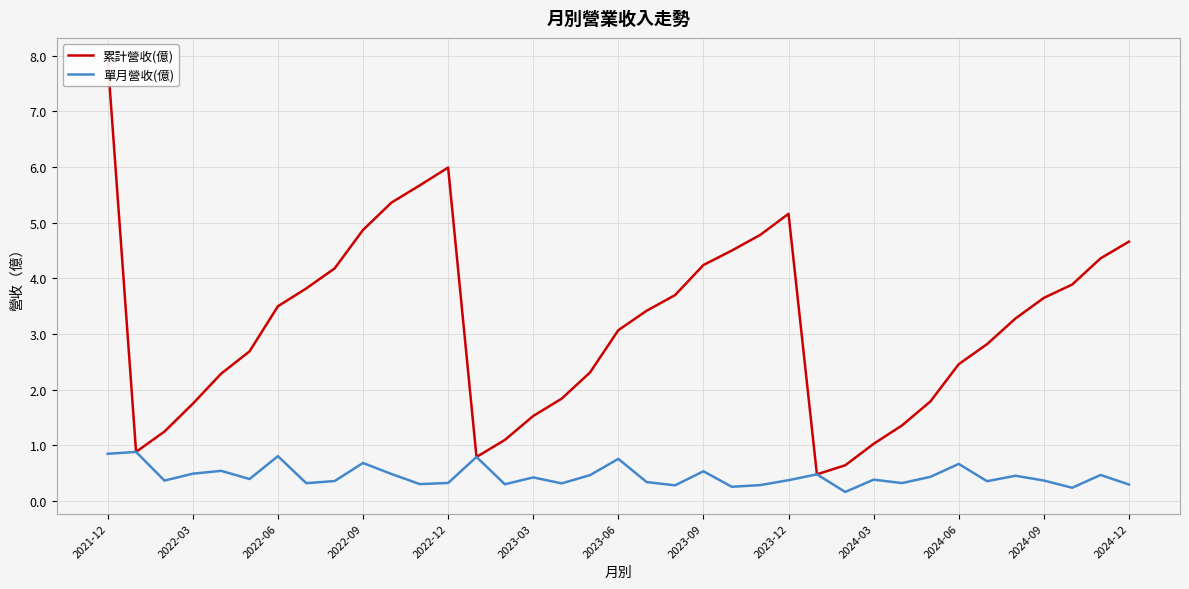

The value of 單月營收(億) at 2023-09 is 0.5. True or false?

True